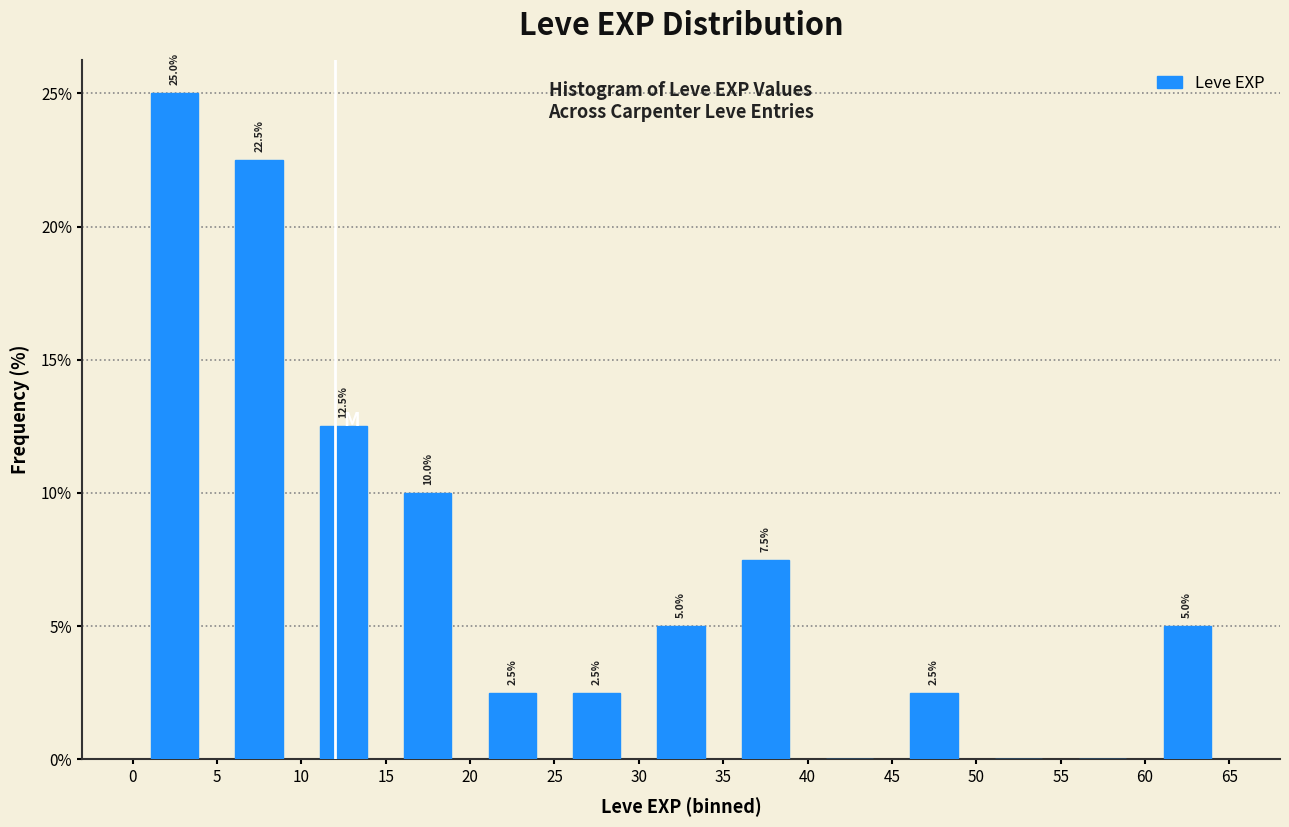

Which range on the x-axis has the tallest bar?

0 to 5